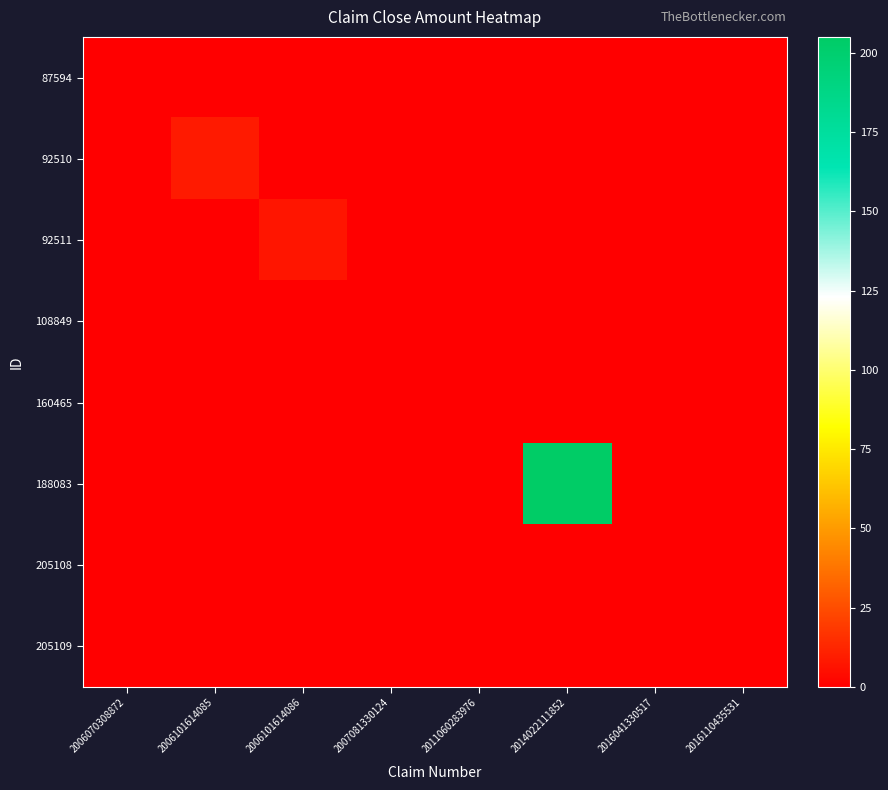

At which category is the sum across all series the highest?

2014022111852